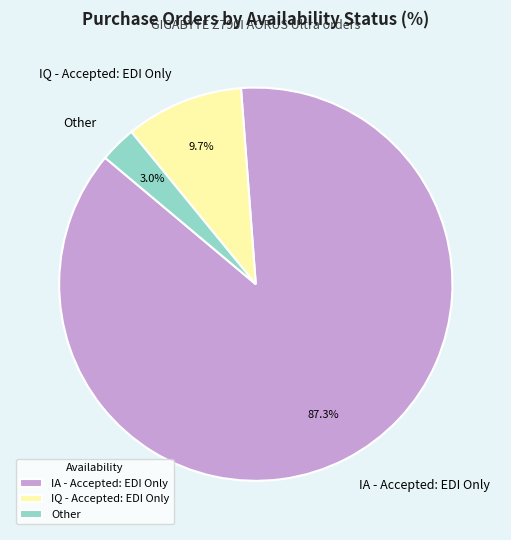

What is the ratio of the value at IQ - Accepted: EDI Only to the value at Other?

3.2